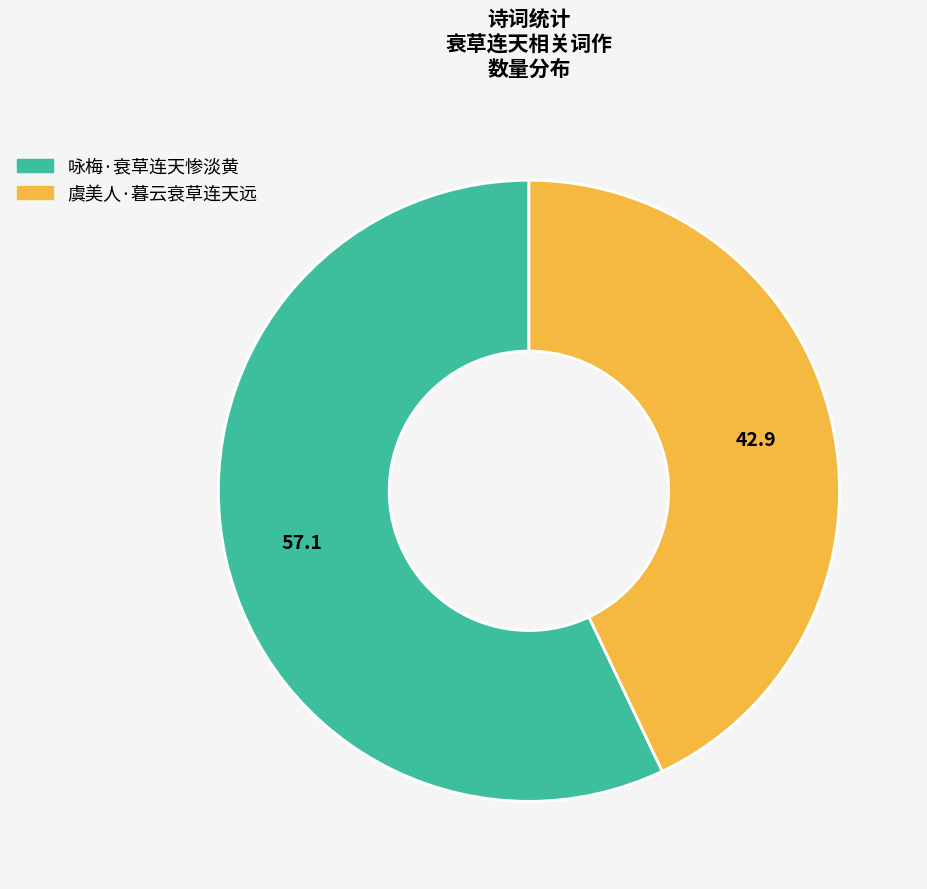

Which category has the smallest portion of the pie?

虞美人·暮云衰草连天远